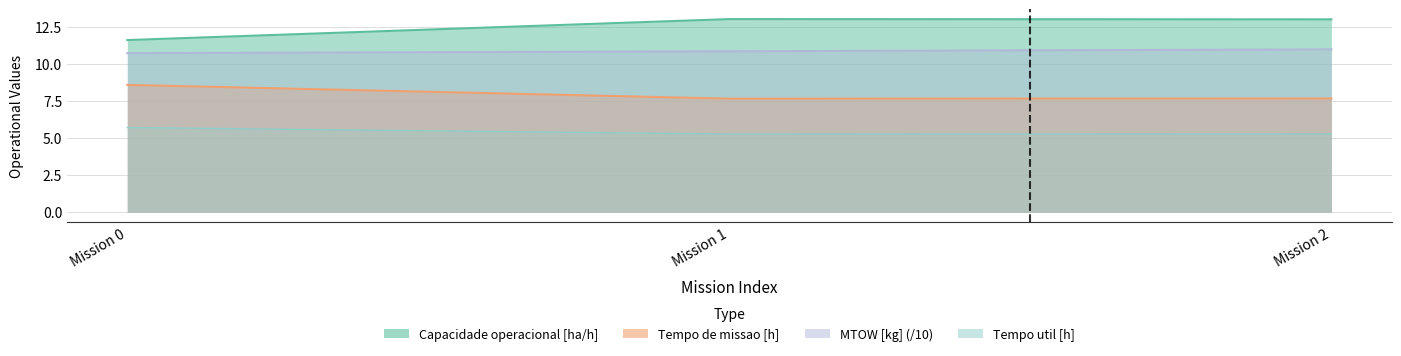

Is the value of Tempo util [h] at 2 greater than the value of Capacidade operacional [ha/h] at 0?

No